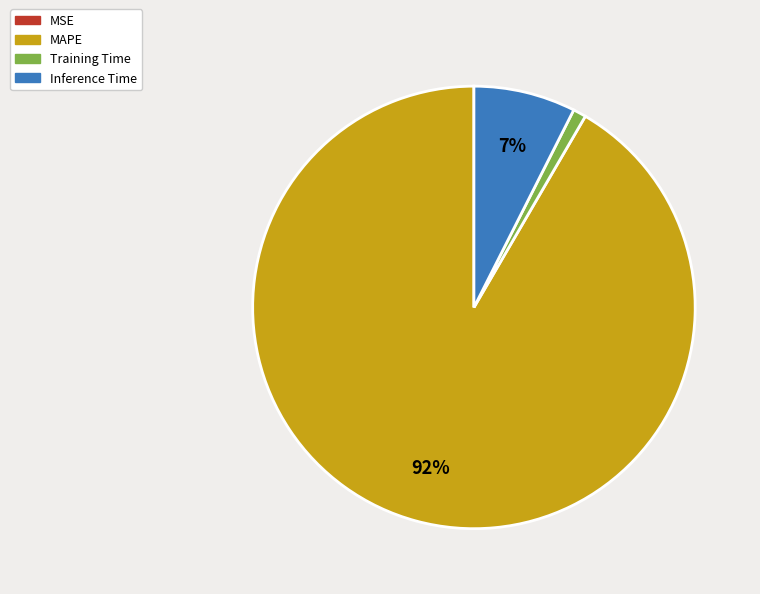

To the nearest percent, what is the difference between the largest and smallest slice percentages?

92%